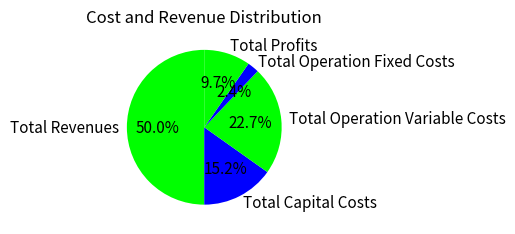

What is the largest slice in the pie chart?

Total Revenues